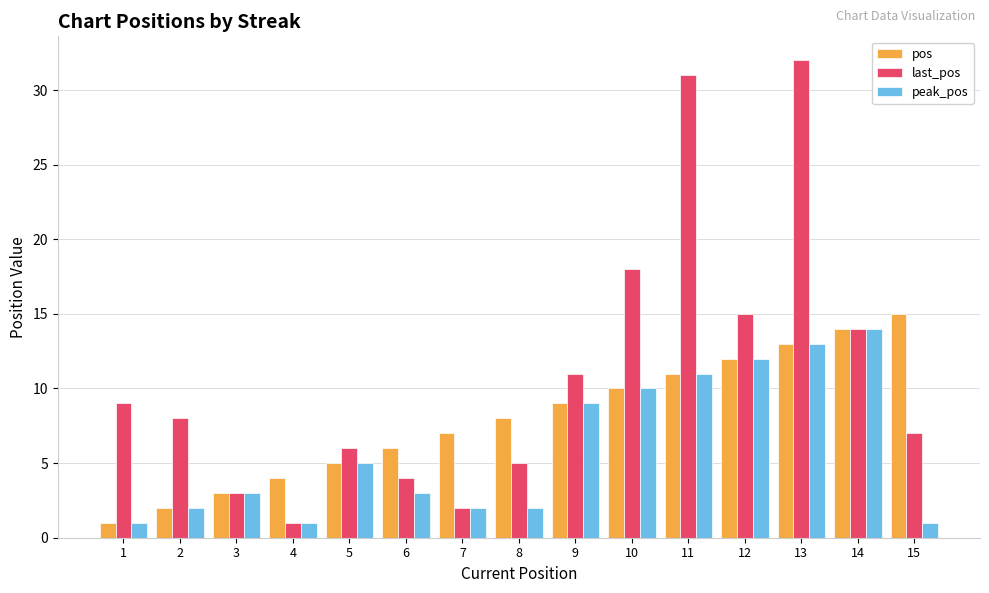

What is the difference between the peak_pos values at 6 and 2?

1